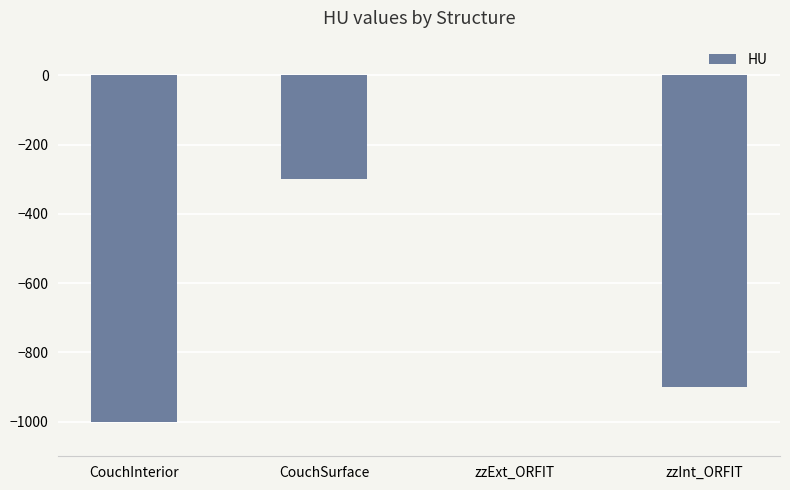

What is the sum of the values at zzExt_ORFIT and zzInt_ORFIT?

-900